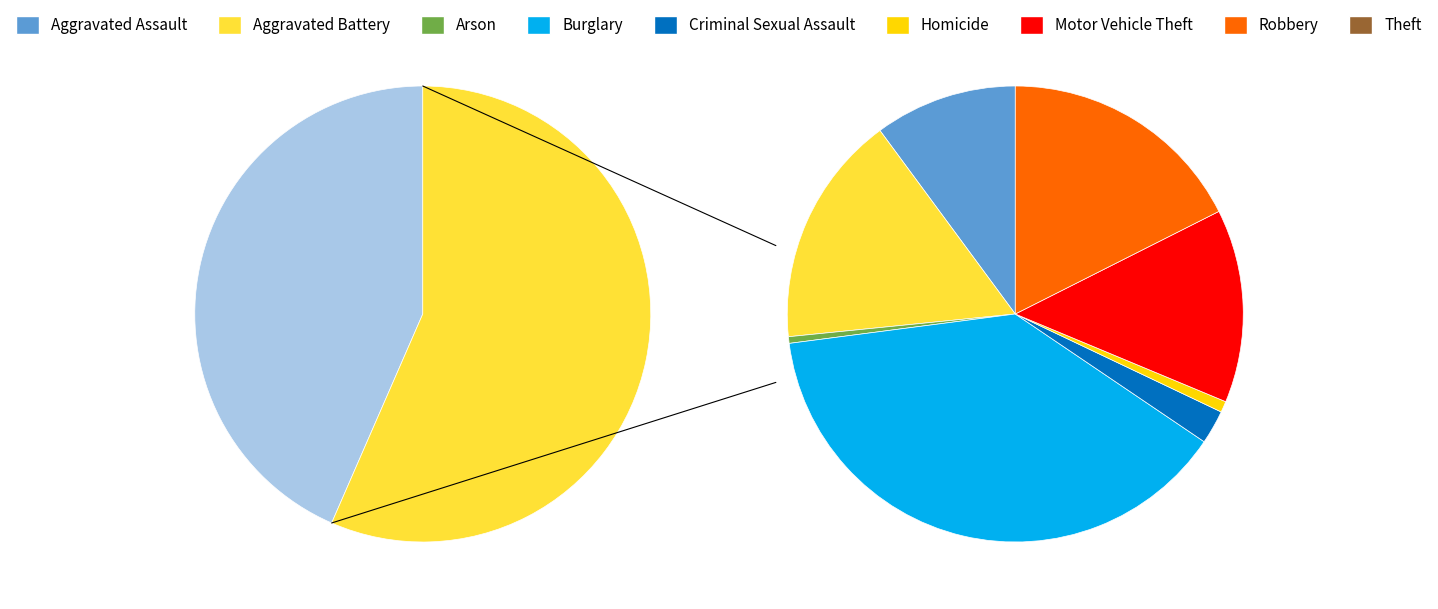

Is it true that Theft is 43% of the pie?

True